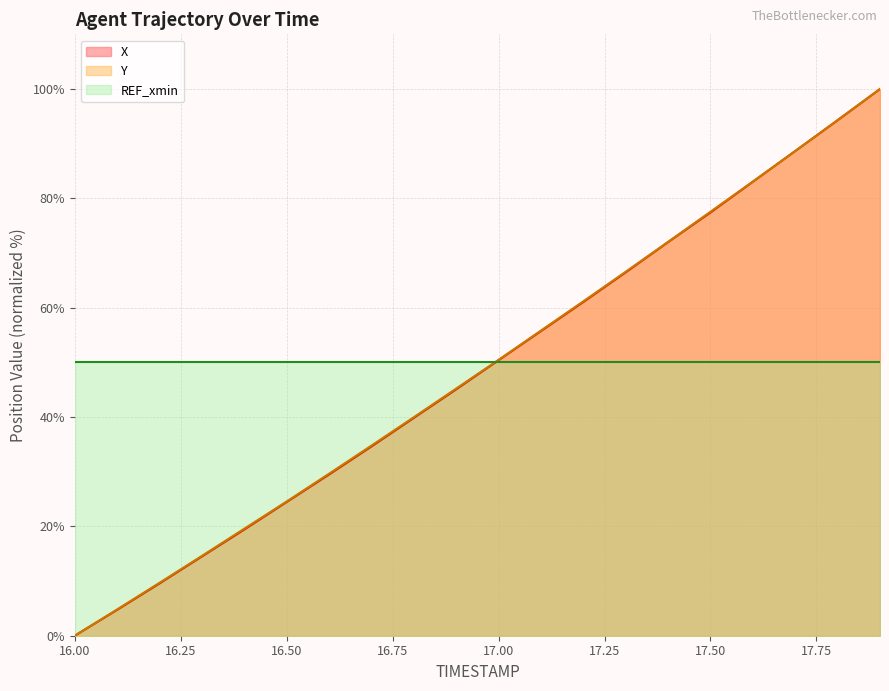

What is the average value of the Y series?

48.6